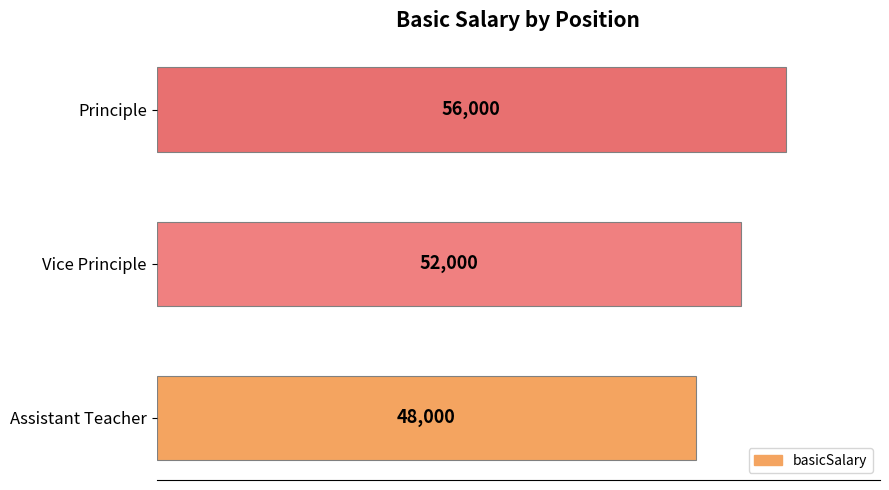

At which label is the value closest to 52000?

Vice Principle